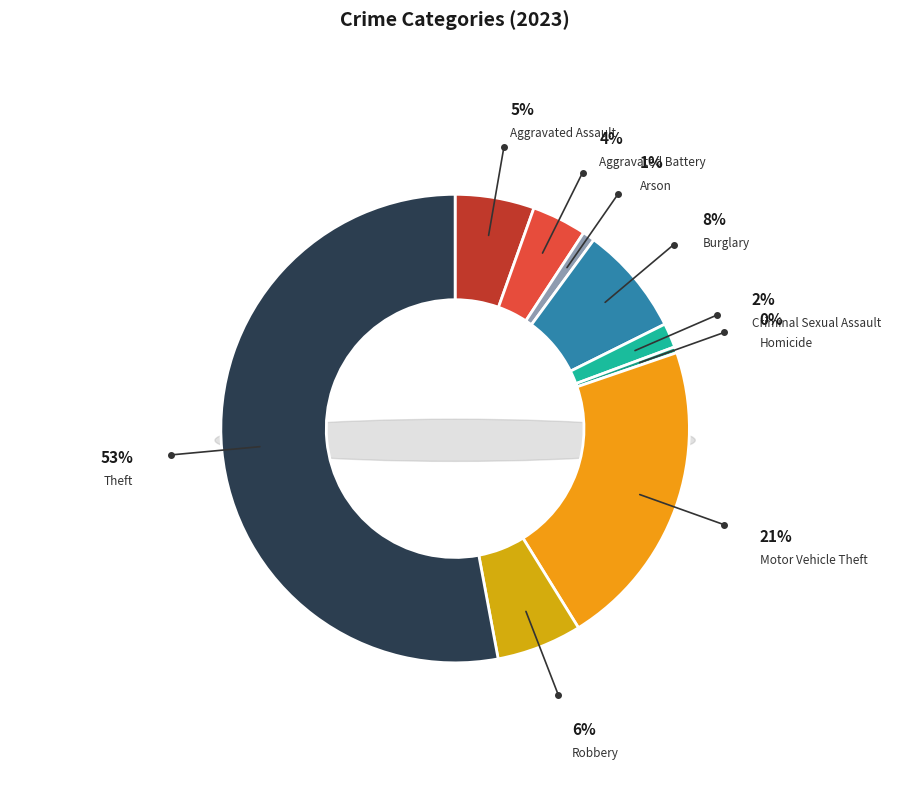

True or false: Arson accounts for 9% of the total.

False